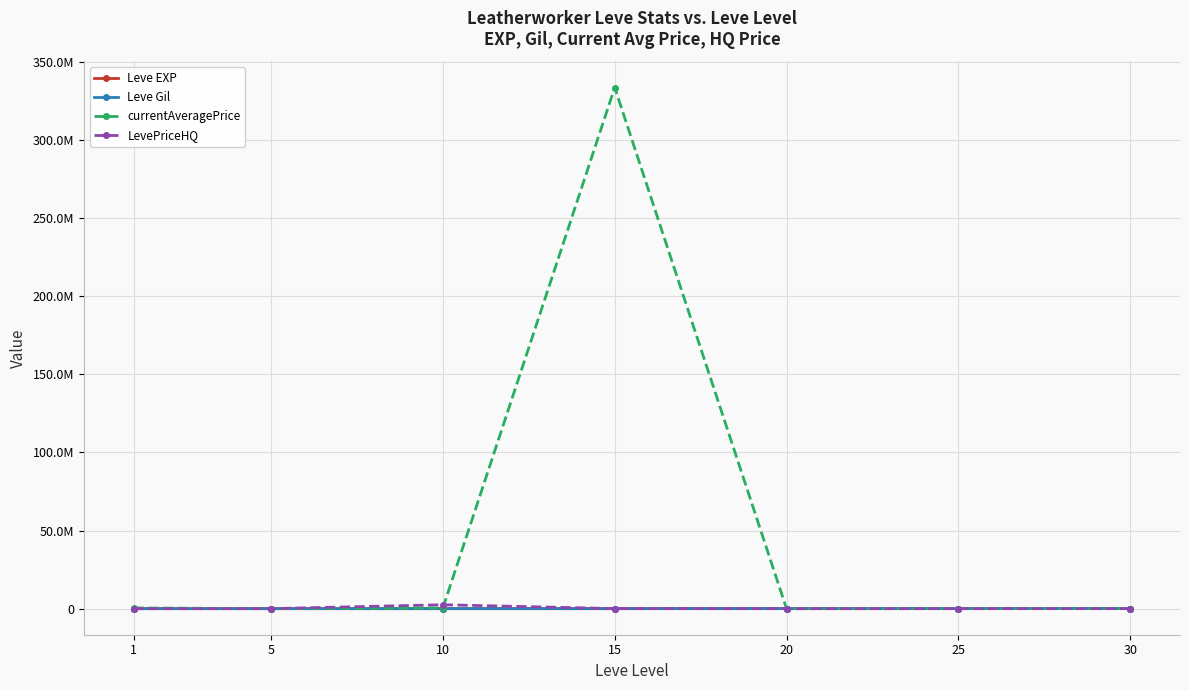

Which series has the largest total across all categories?

currentAveragePrice